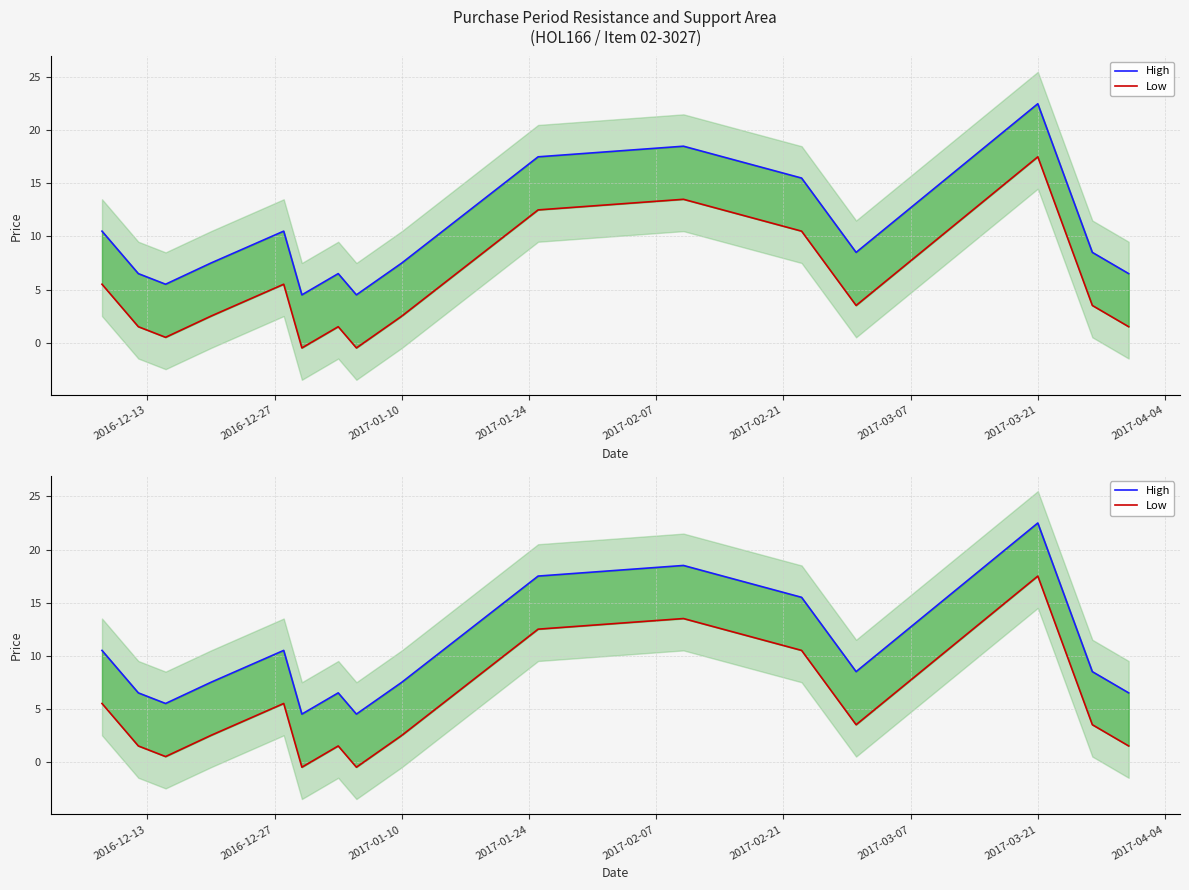

What is the minimum value shown in the chart?

-0.5